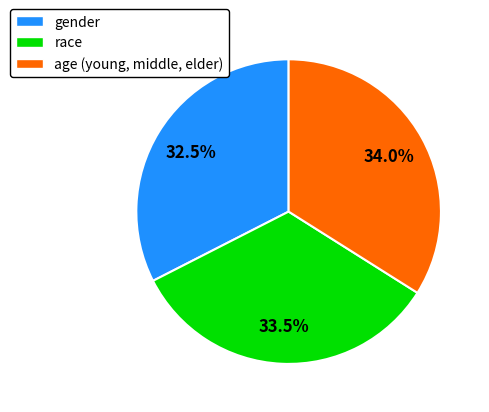

Between gender and age (young, middle, elder), which is larger?

age (young, middle, elder)